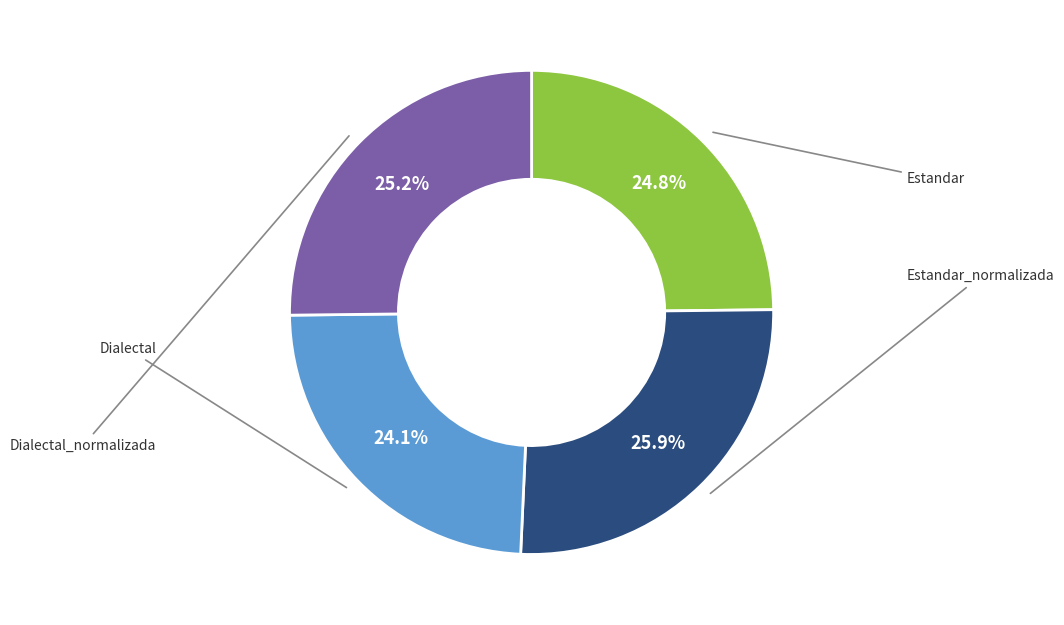

Does any single category account for the majority?

No